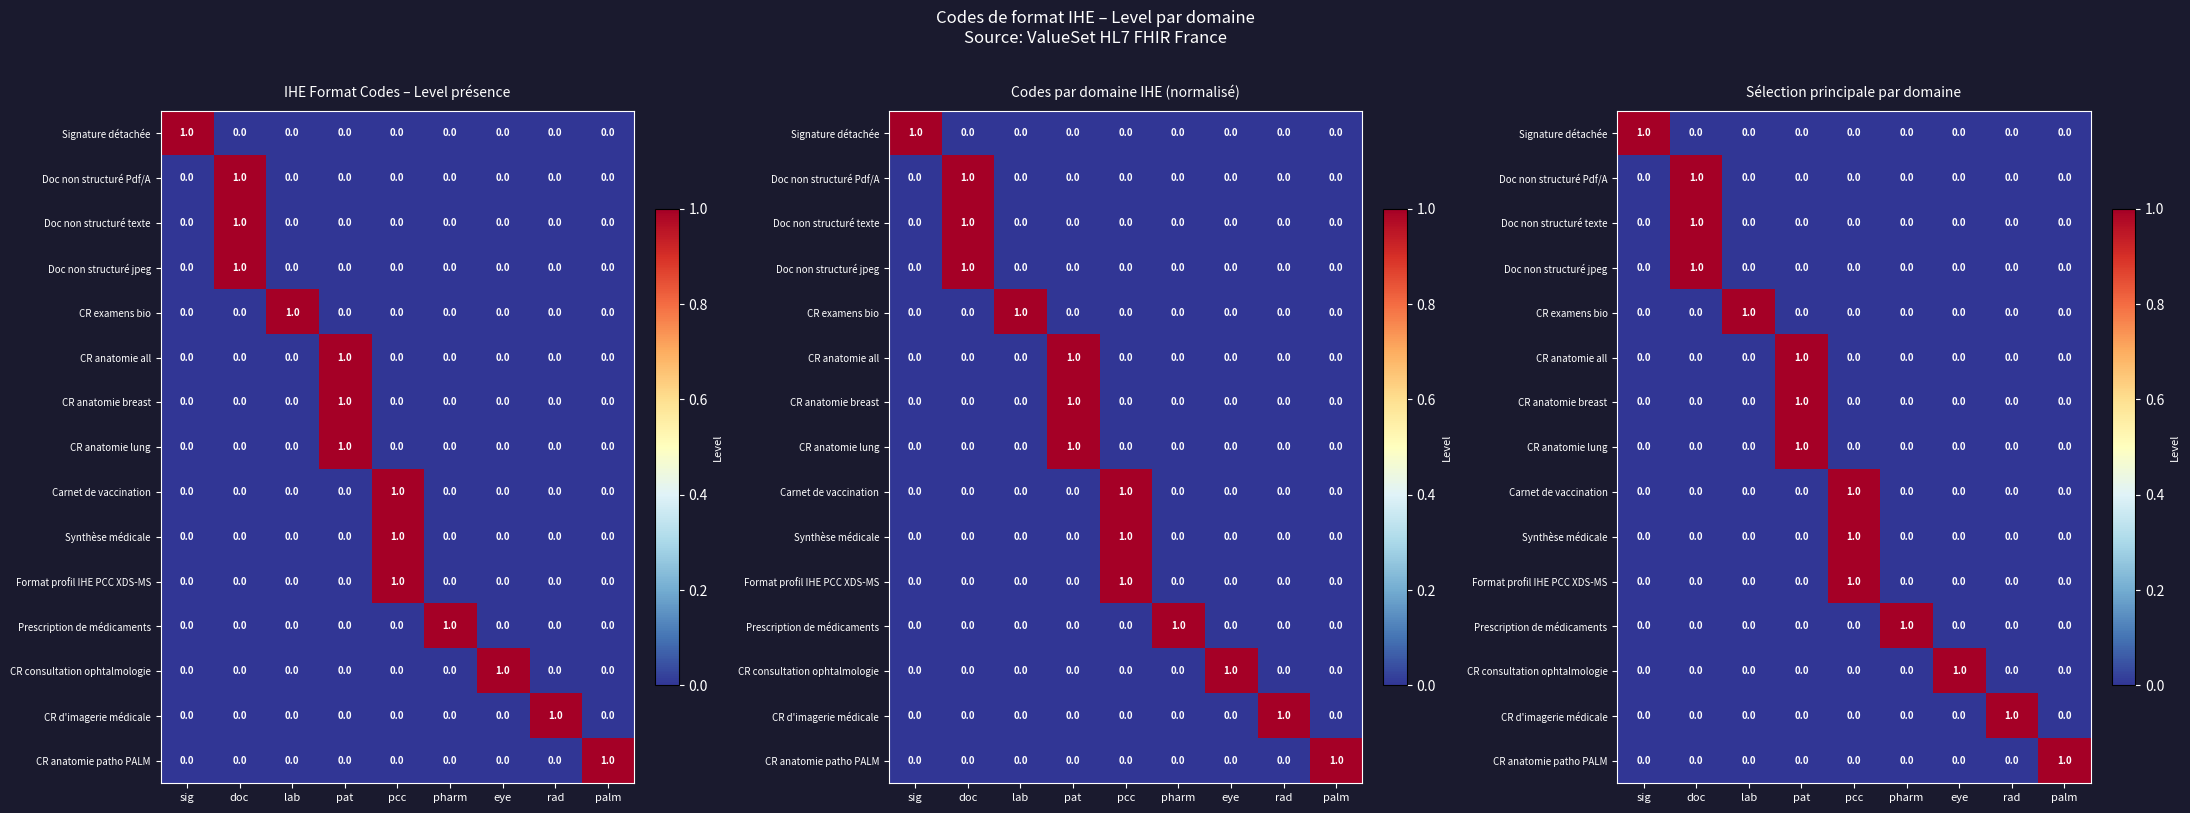

What is the difference between the maximum and minimum values in the Doc non structuré texte series?

1